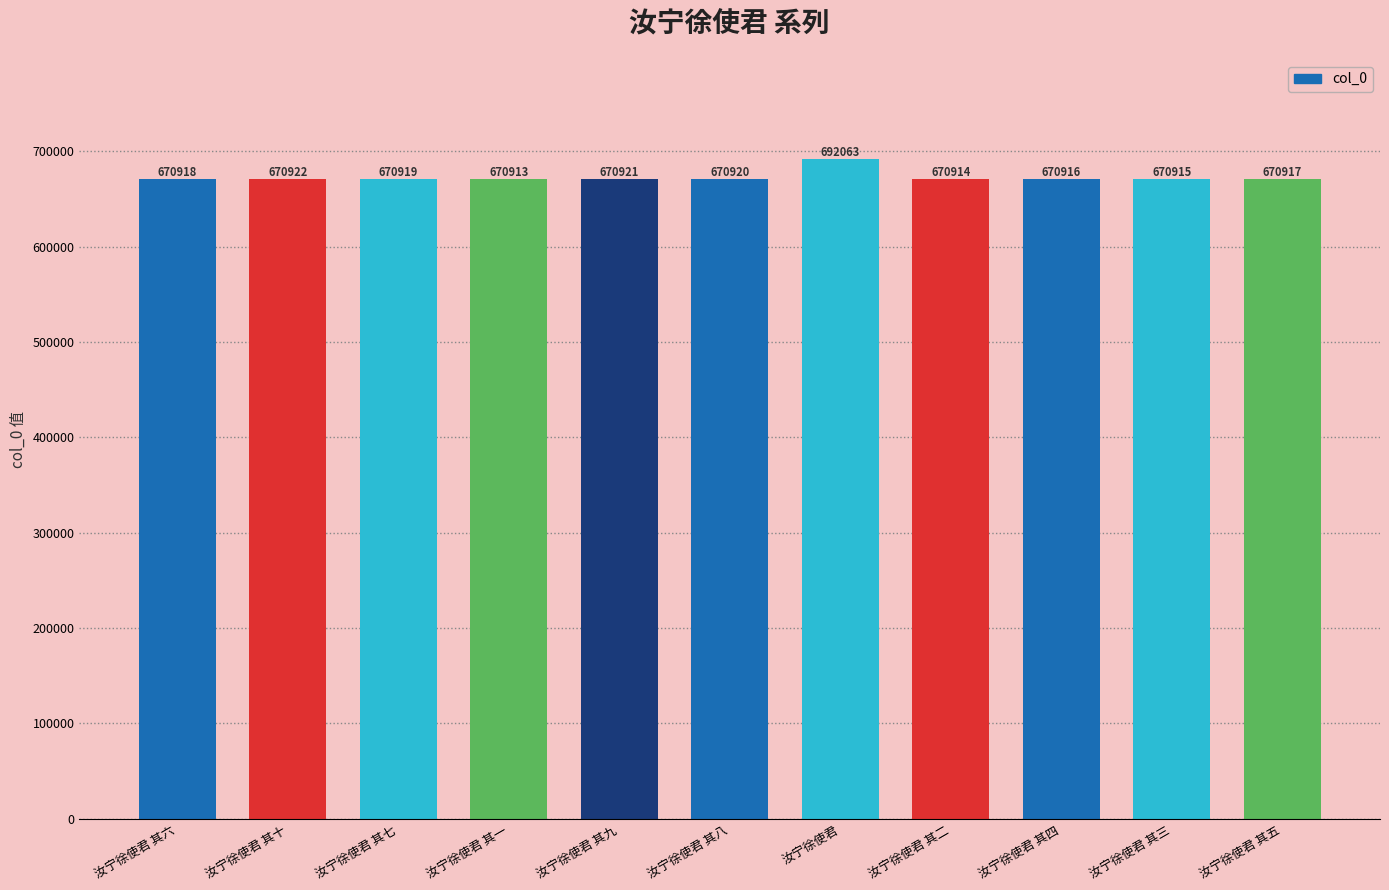

How many bars are there in total?

11